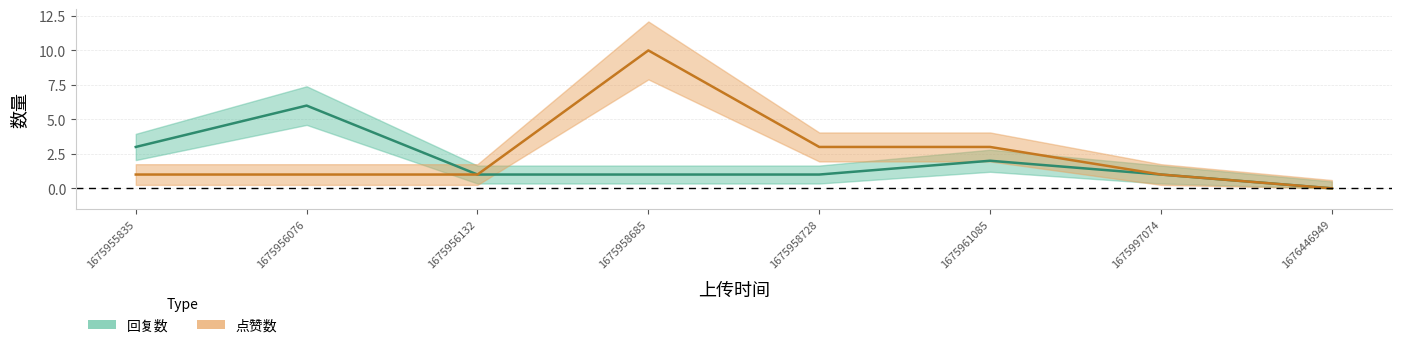

At how many categories does at least one series exceed 4?

2